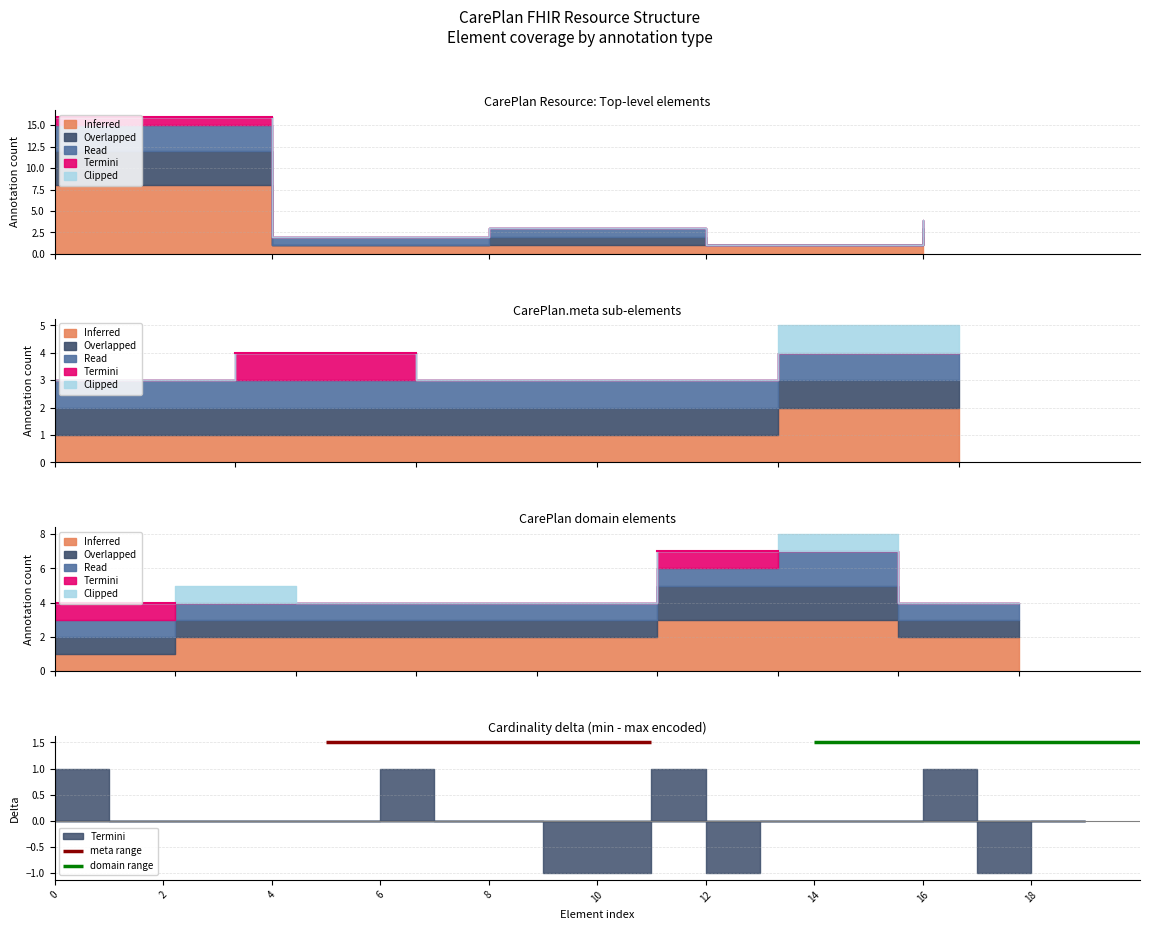

Which series has the widest spread of values?

Inferred